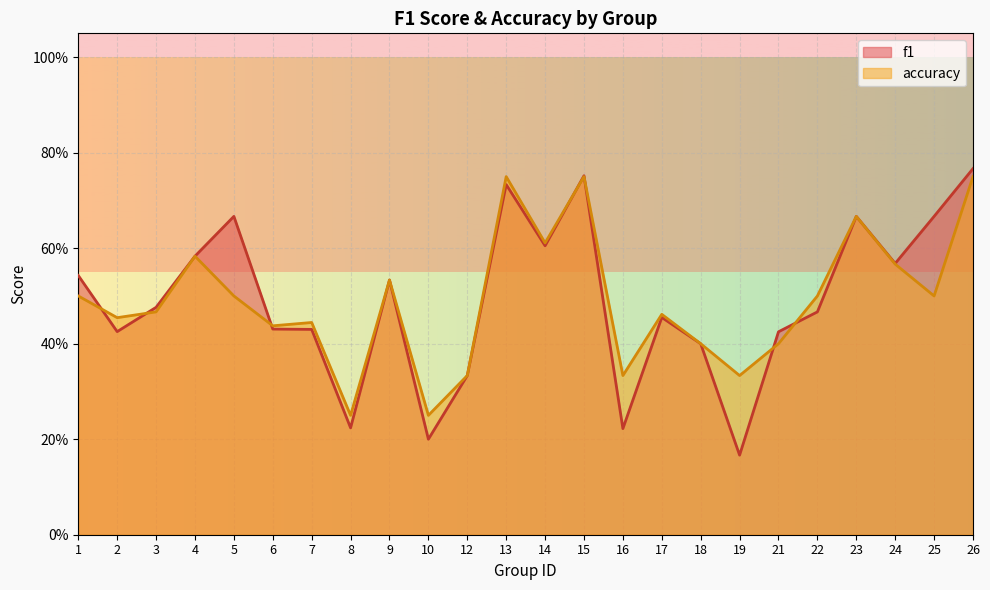

At which category does accuracy reach its first local valley?

2